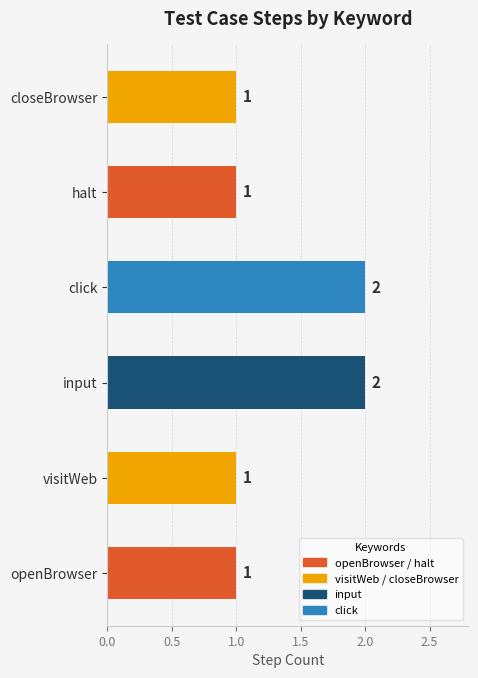

What is the sum of all values?

8